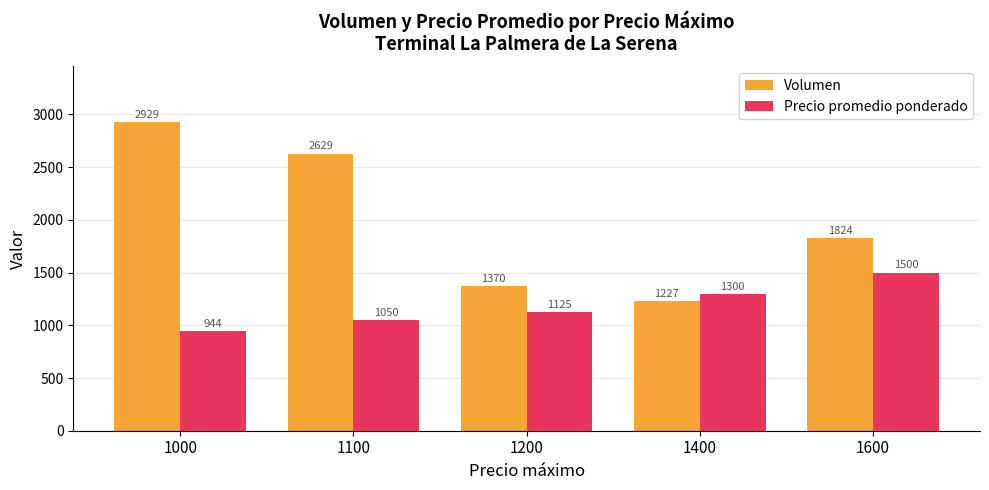

What is the greatest value displayed?

2929